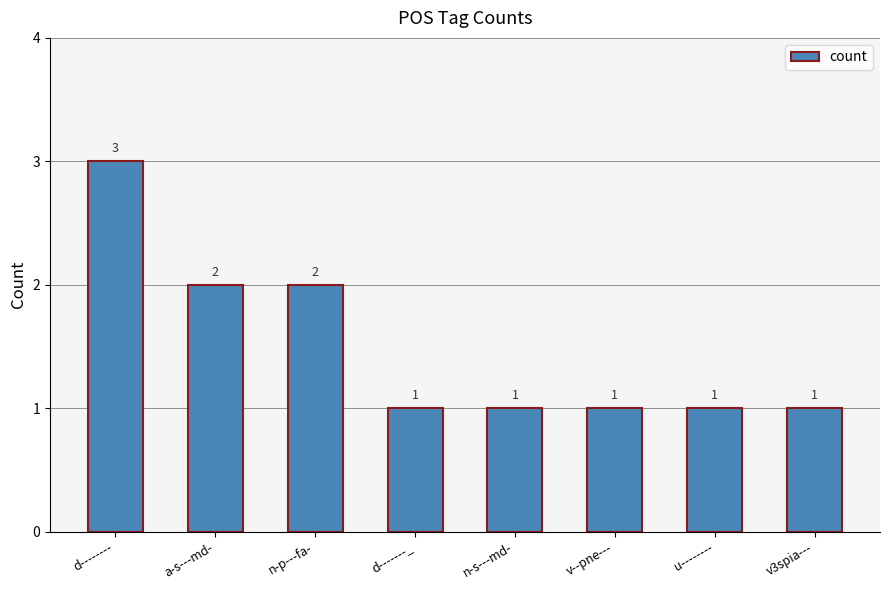

What value does the data have at n-p---fa-?

2